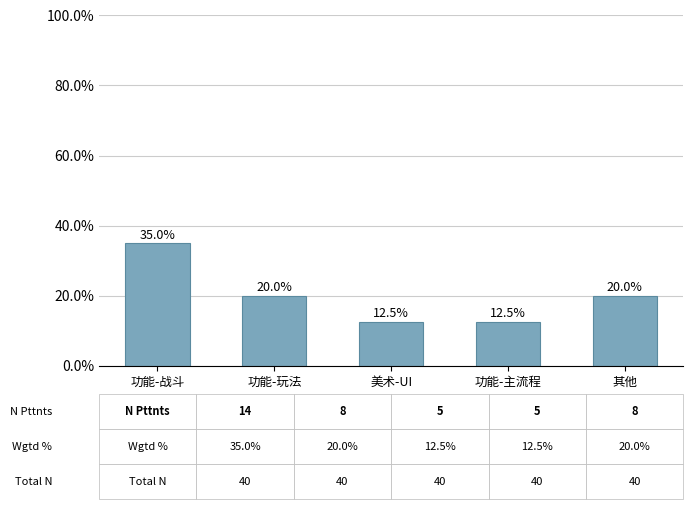

Reading left to right, extract all data points from this chart.

功能-战斗=35.0	功能-玩法=20.0	美术-UI=12.5	功能-主流程=12.5	其他=20.0